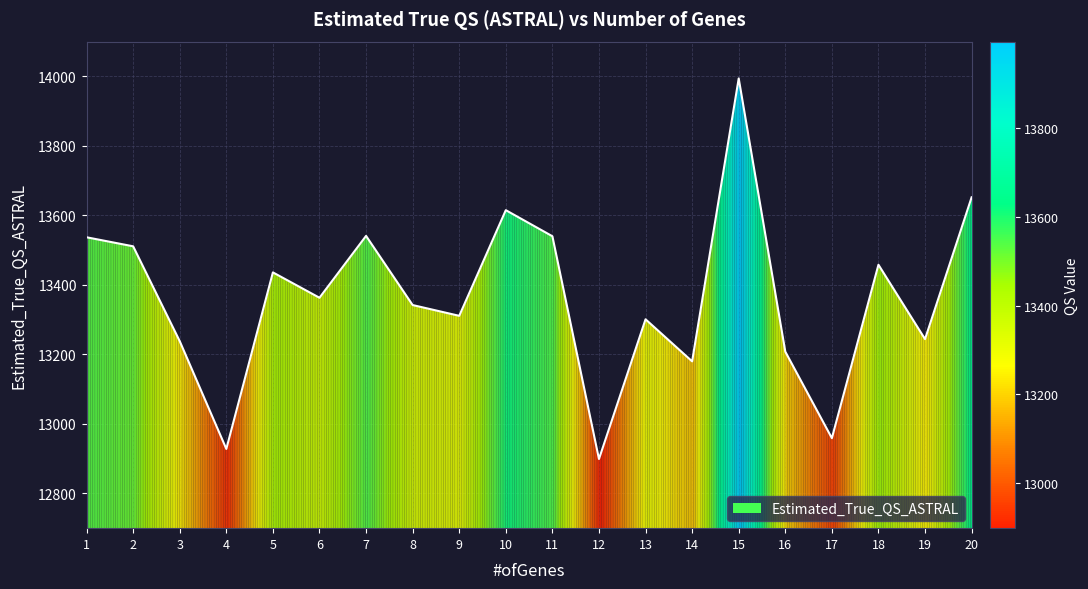

What is the ratio of the value at 7 to the value at 2?

1.0